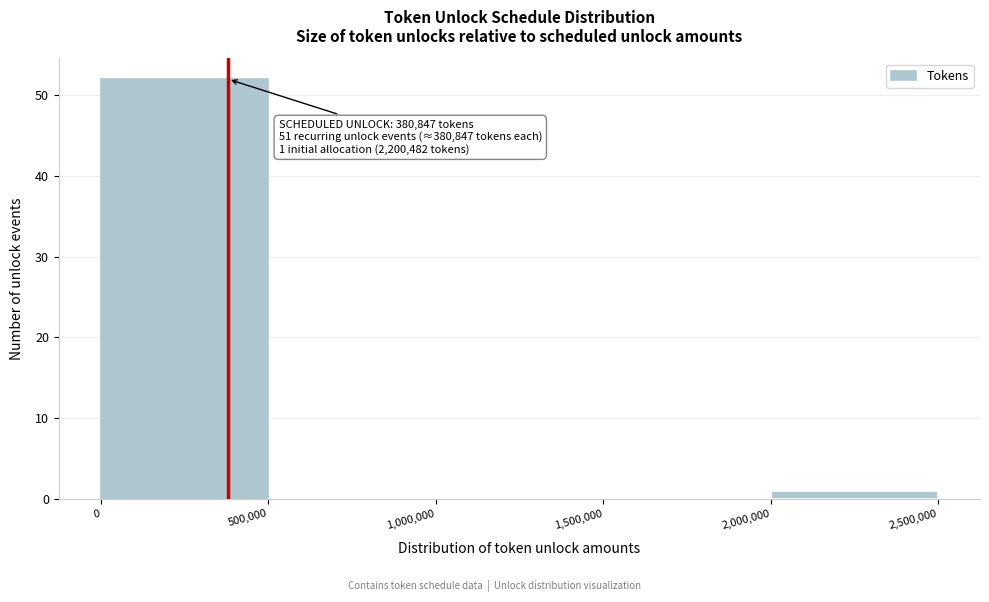

Which range on the x-axis has the tallest bar?

0 to 500,000